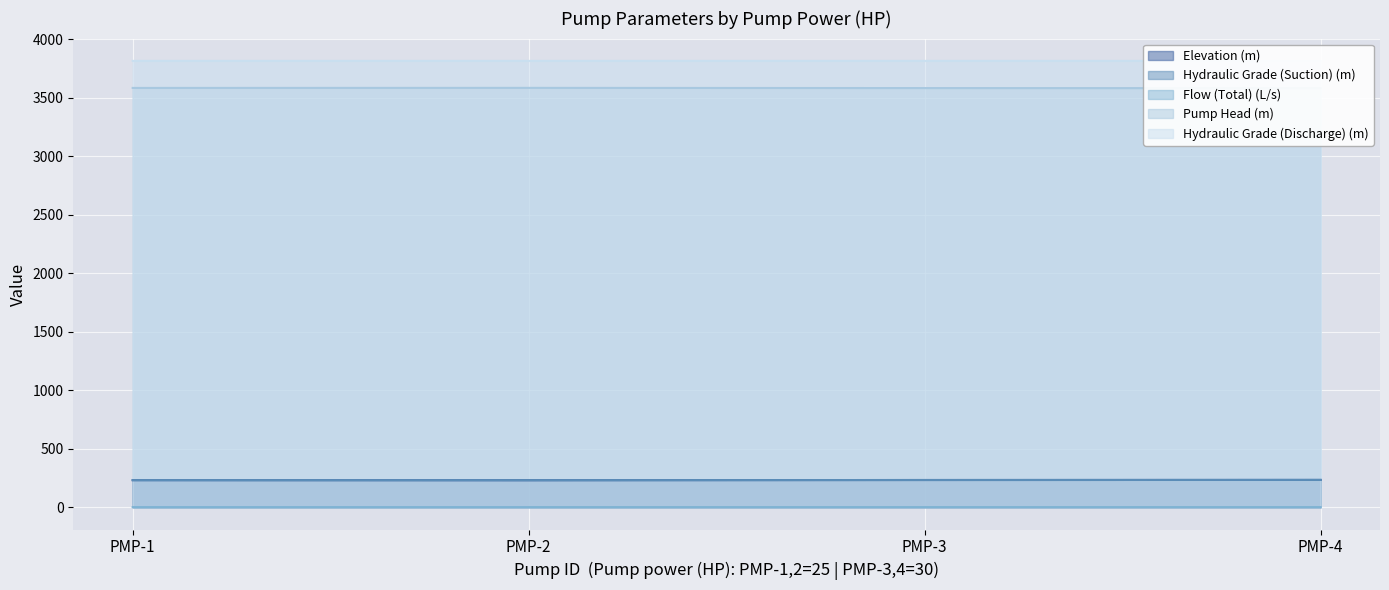

True or false: Pump Head (m) and Hydraulic Grade (Suction) (m) cross at least once.

False